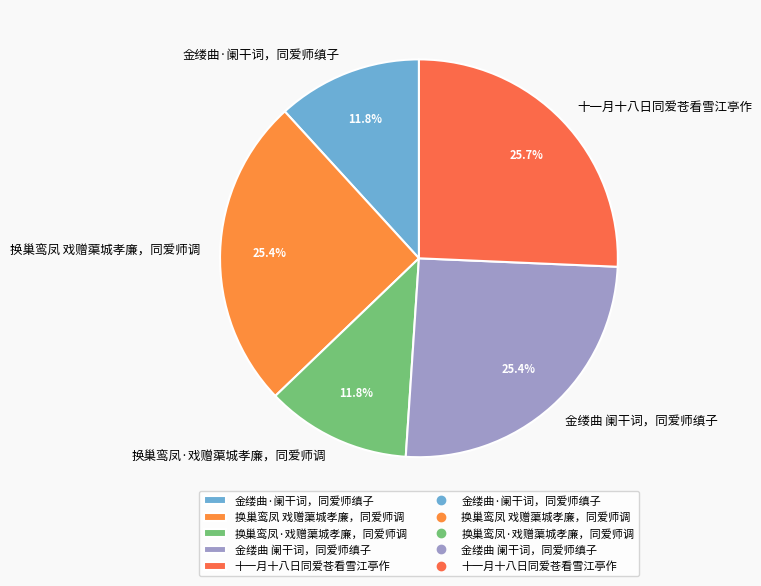

Is the sum of 换巢鸾凤 戏赠蕖城孝廉，同爱师调 and 十一月十八日同爱苍看雪江亭作 greater than half?

Yes